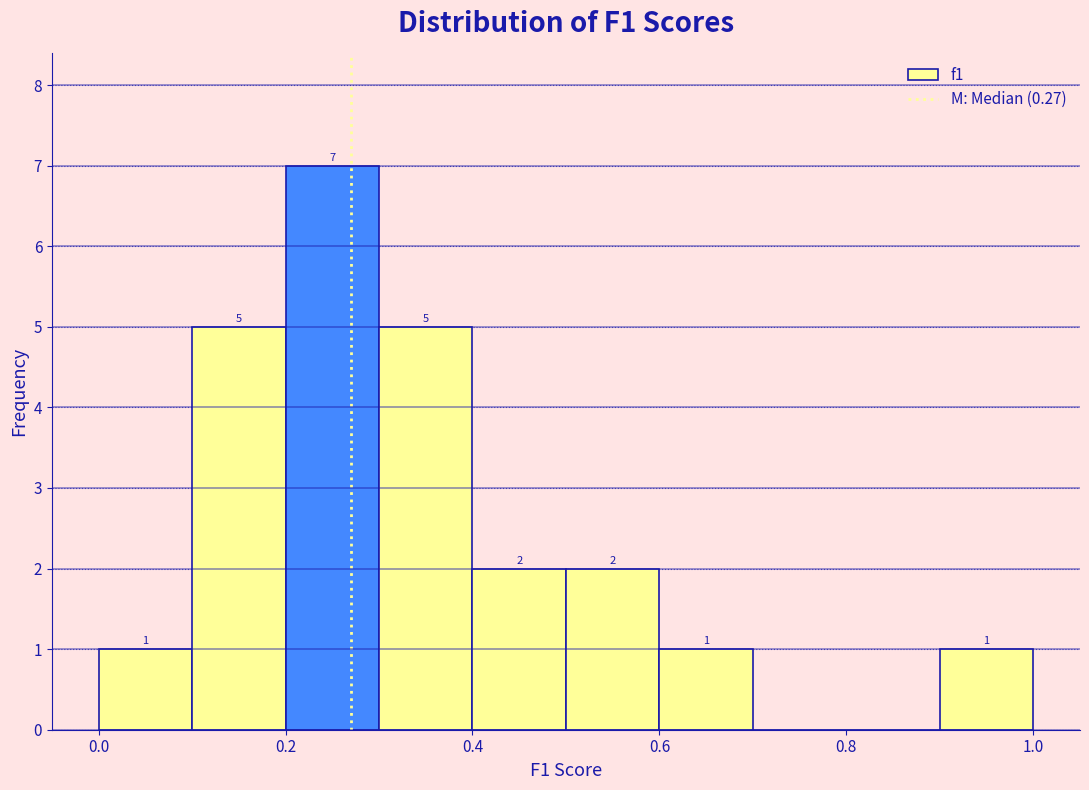

Which range on the x-axis has the tallest bar?

0.2 to 0.3